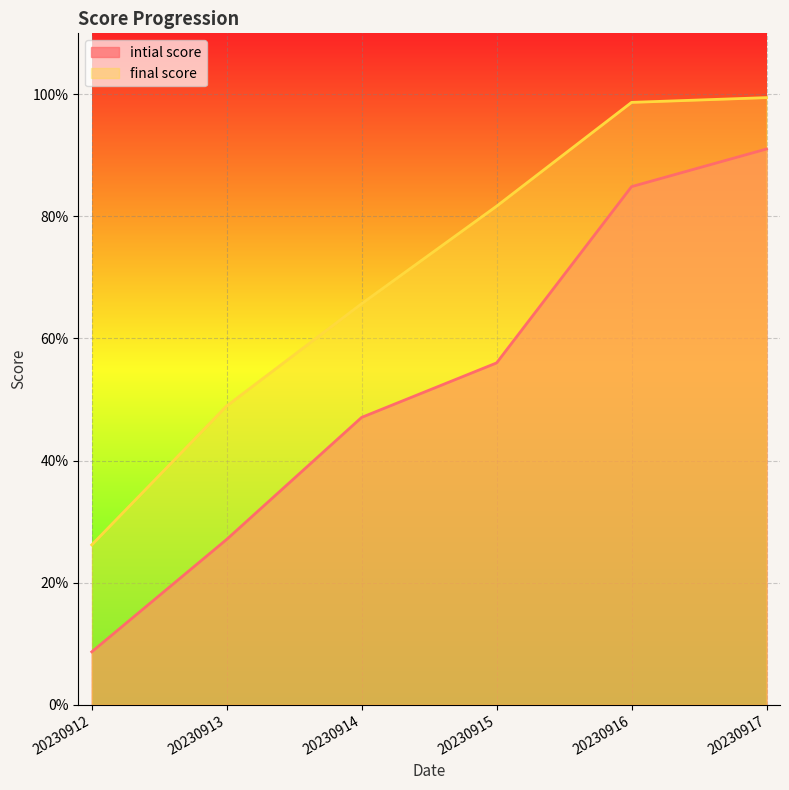

What is the highest value of the final score series?

1.0